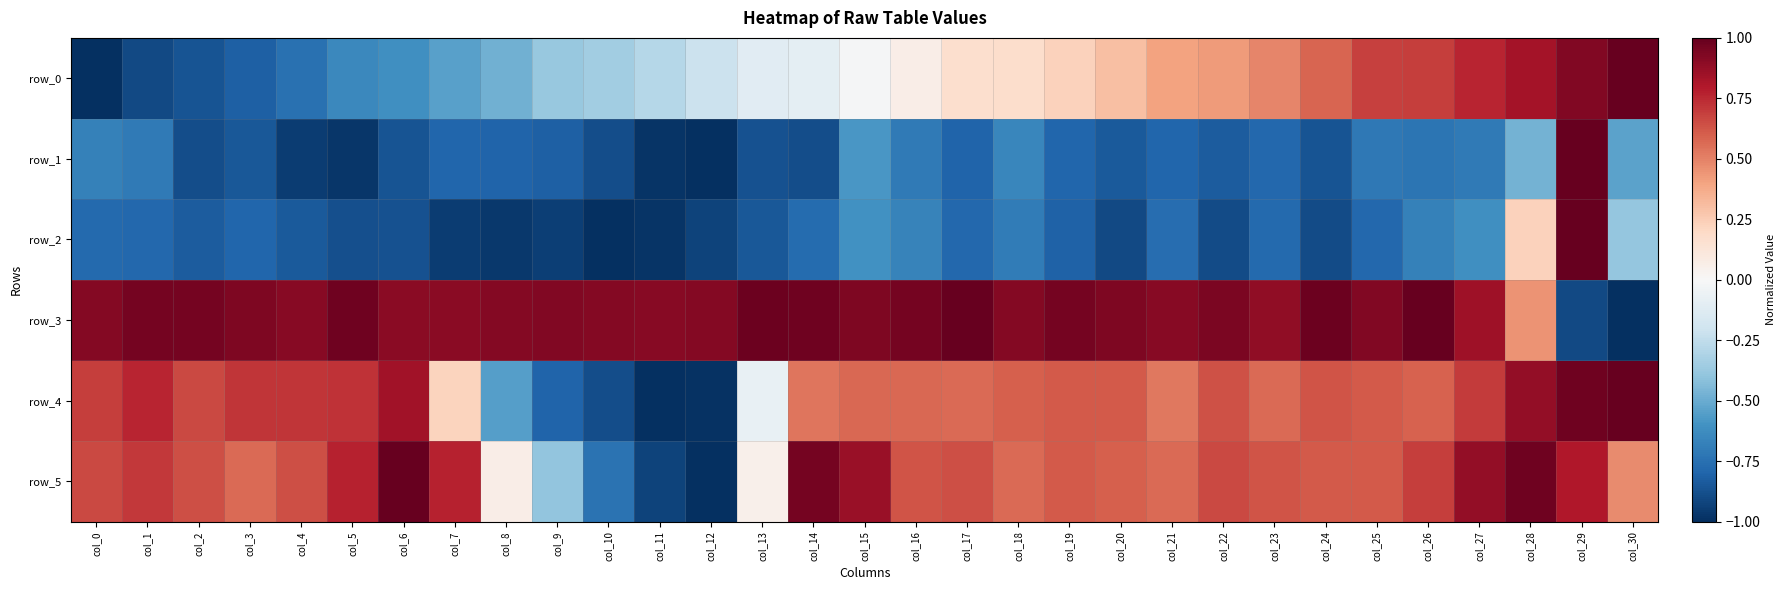

What is the difference between the second highest and second lowest values in the row_3 series?

1.9